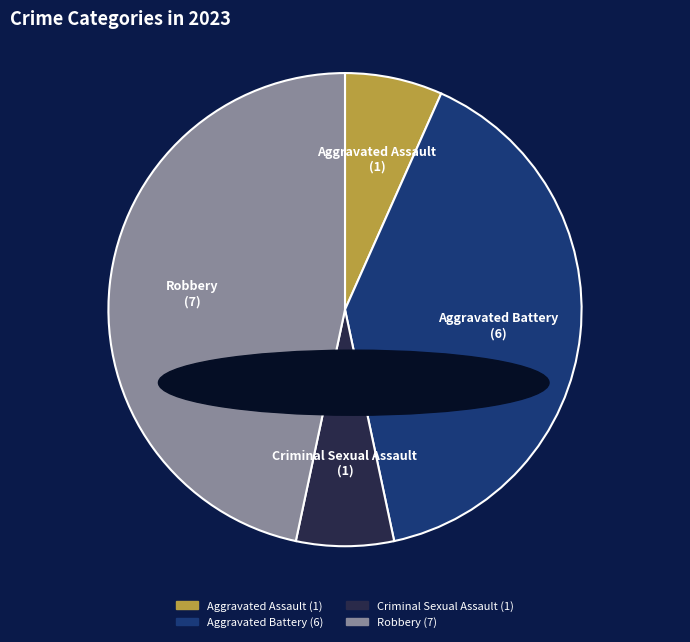

What is the largest slice in the pie chart?

Robbery